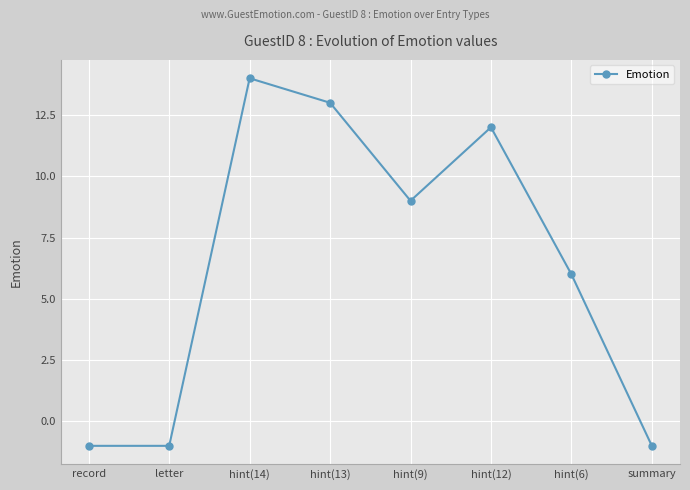

Reading right to left, transcribe all the data shown in this chart.

-1	6	12	9	13	14	-1	-1